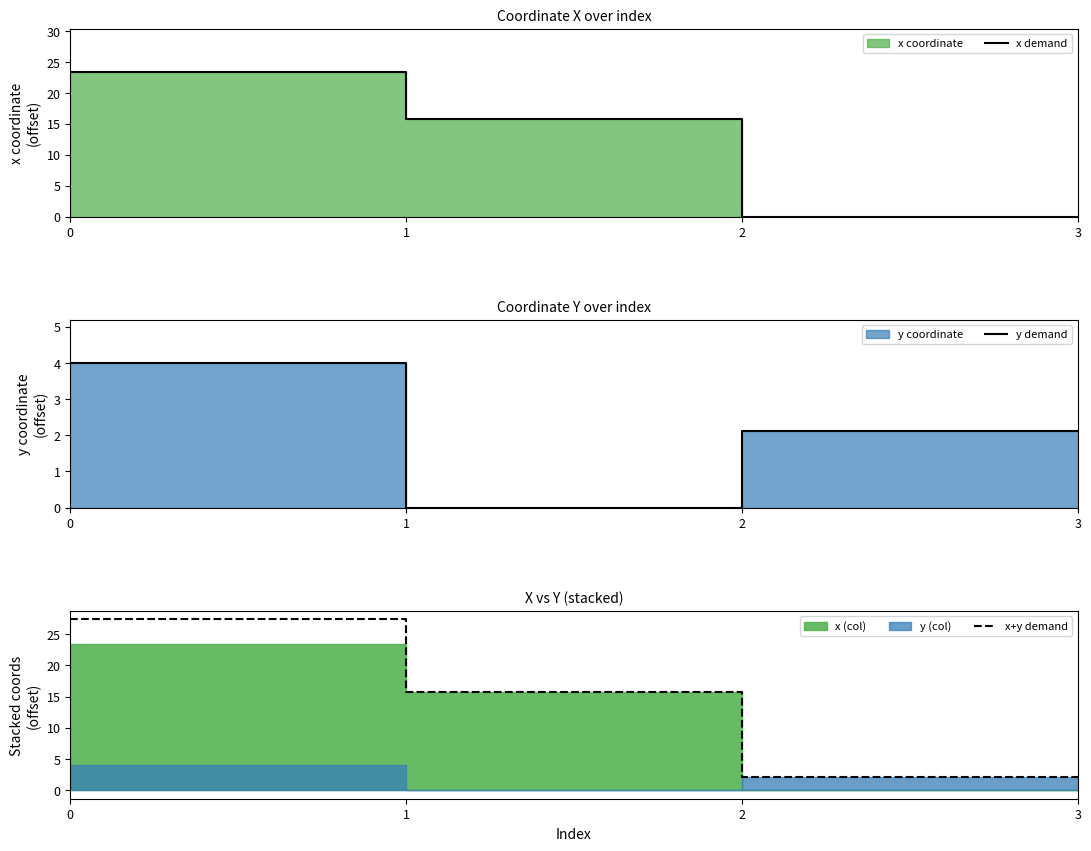

True or false: x demand has more than 0 interior local peaks.

False